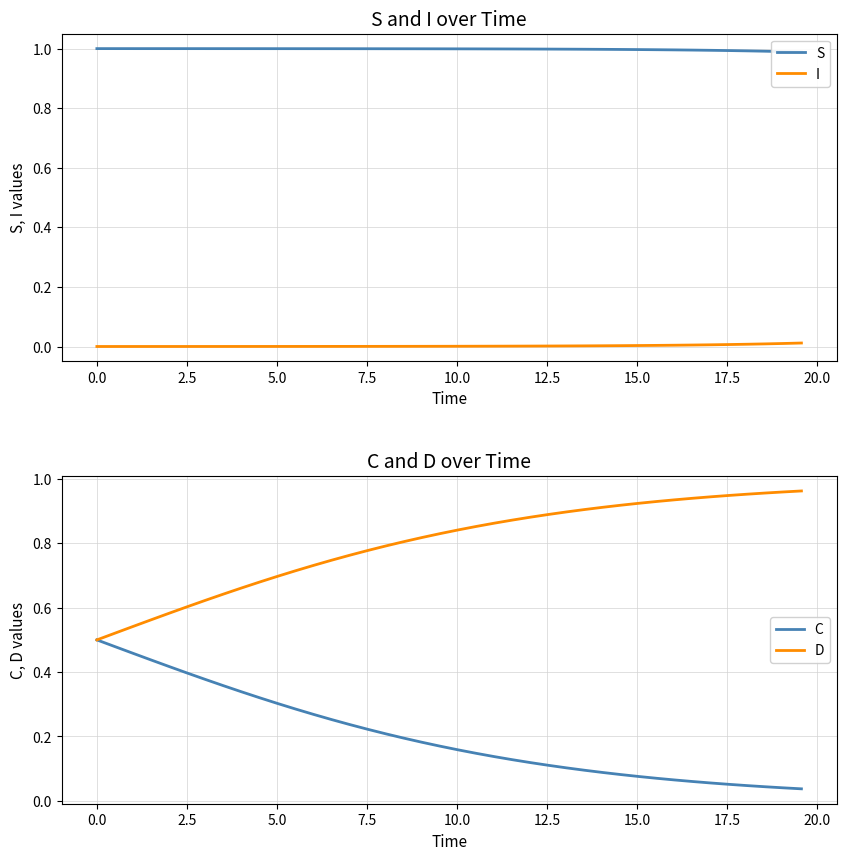

What is the maximum value for C?

0.5